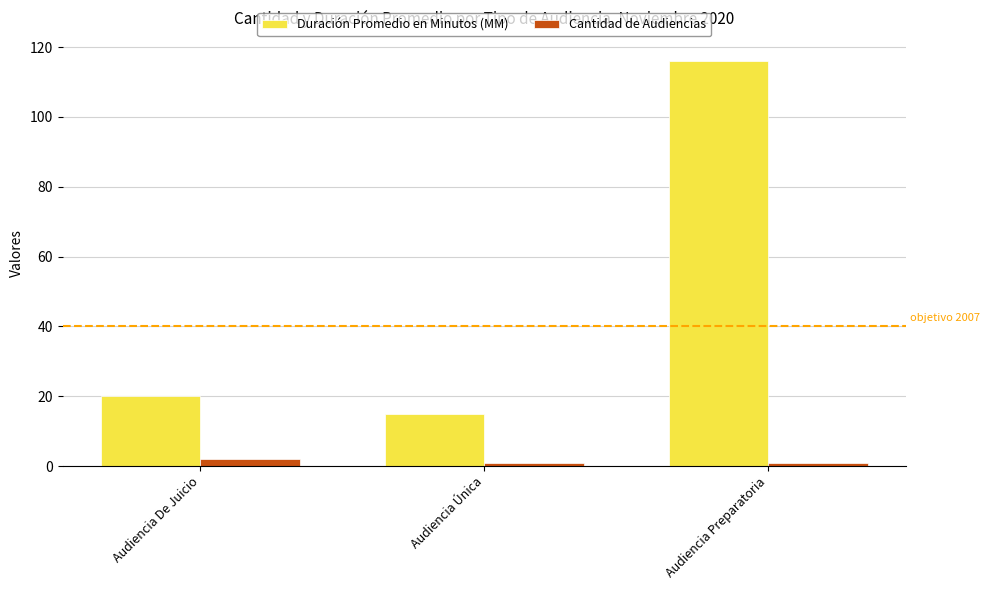

What is the total value across all series at Audiencia Única?

16